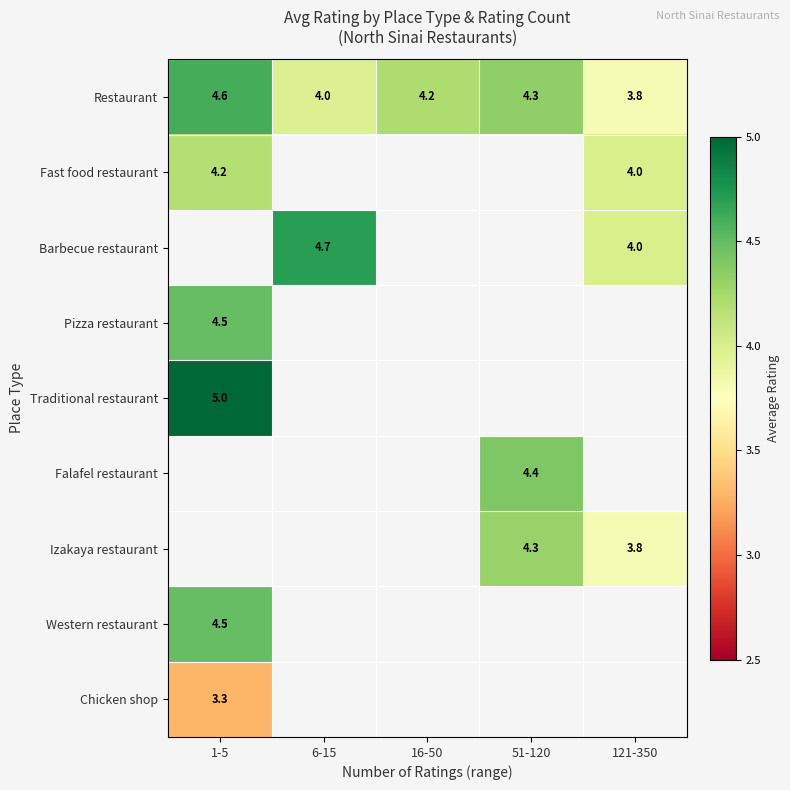

What is the difference between the maximum and minimum values in the Restaurant series?

0.8